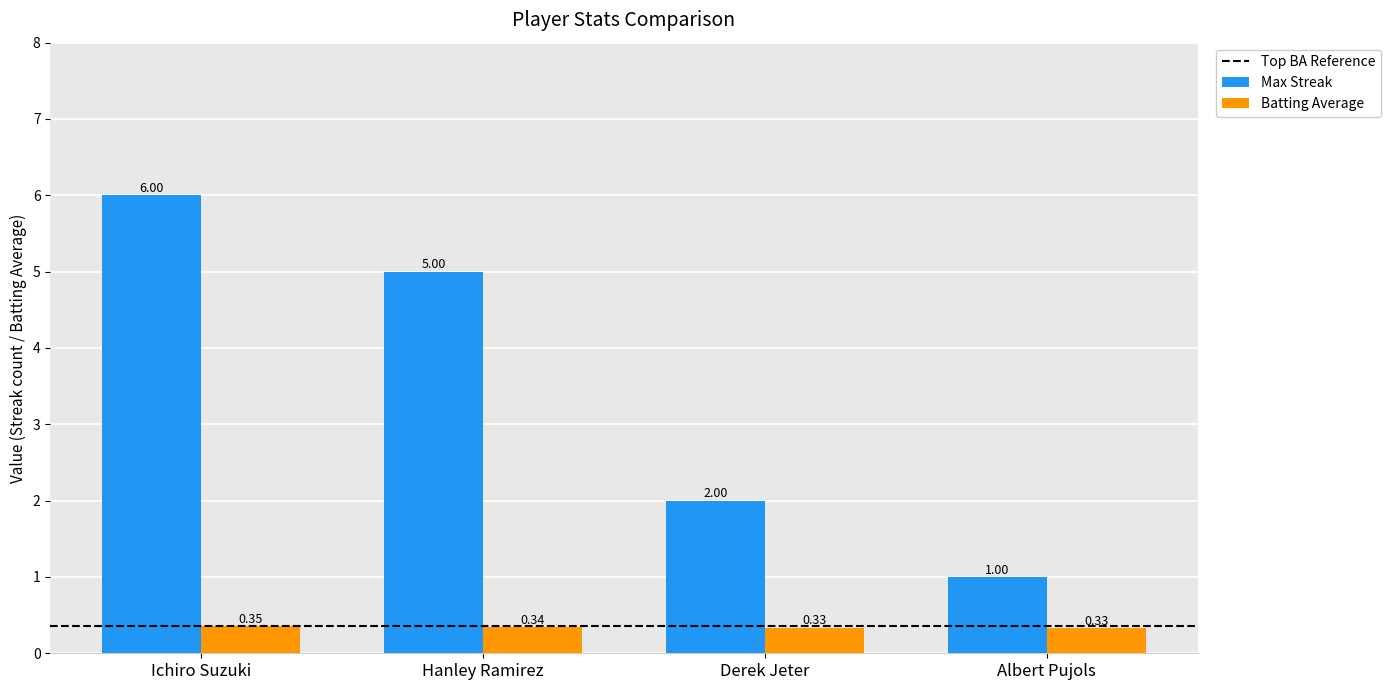

Which series has the largest range (max minus min)?

Max Streak